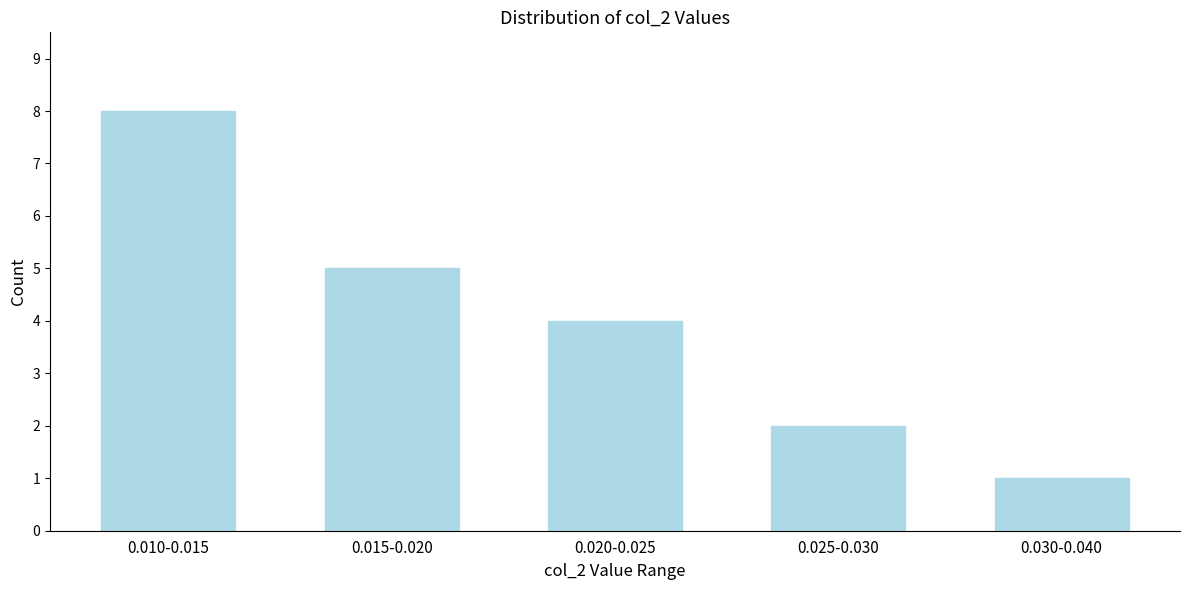

Reading left to right, transcribe all the data shown in this chart.

0.010-0.015=8	0.015-0.020=5	0.020-0.025=4	0.025-0.030=2	0.030-0.040=1